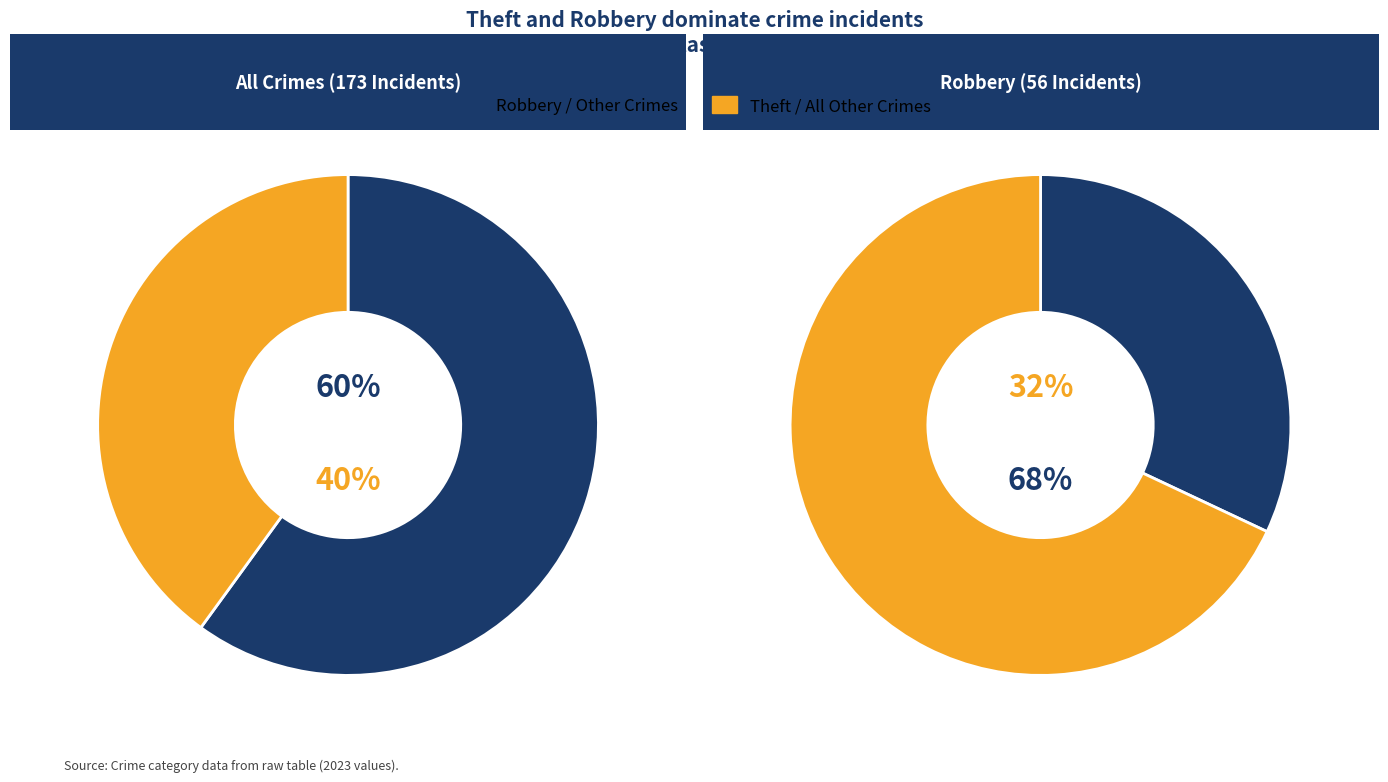

Does Aggravated Assault account for over 50% of the chart?

No